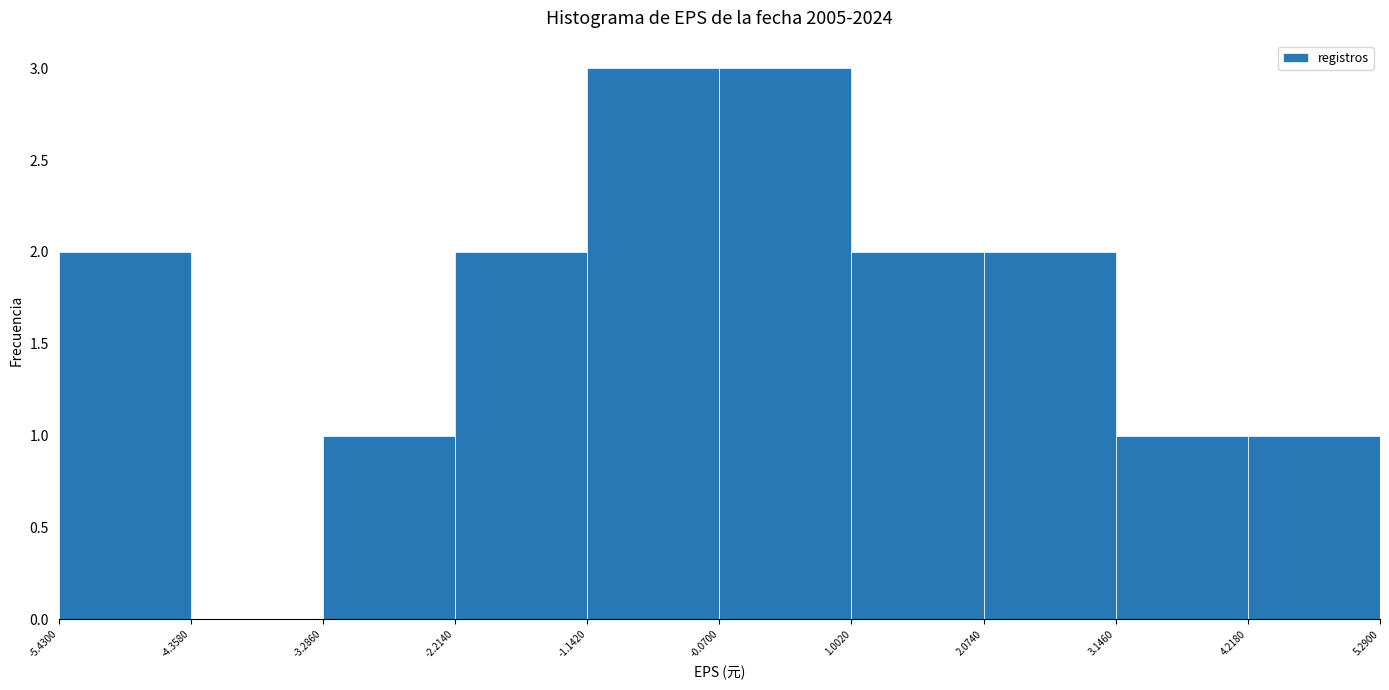

Reading left to right, transcribe this chart: for each bar, give the range it covers on the x-axis and its height. The values are not printed on the chart, so give them approximately, as read against the axis.

-5.4300 to -4.3580: 2
-4.3580 to -3.2860: 0
-3.2860 to -2.2140: 1
-2.2140 to -1.1420: 2
-1.1420 to -0.0700: 3
-0.0700 to 1.0020: 3
1.0020 to 2.0740: 2
2.0740 to 3.1460: 2
3.1460 to 4.2180: 1
4.2180 to 5.2900: 1